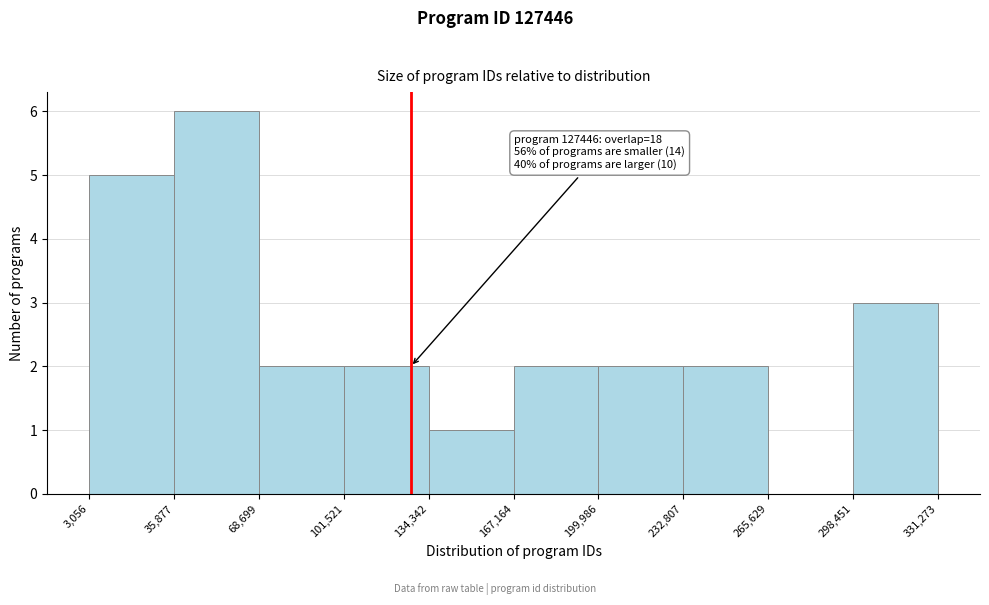

Which range on the x-axis has the tallest bar?

35,877 to 68,699